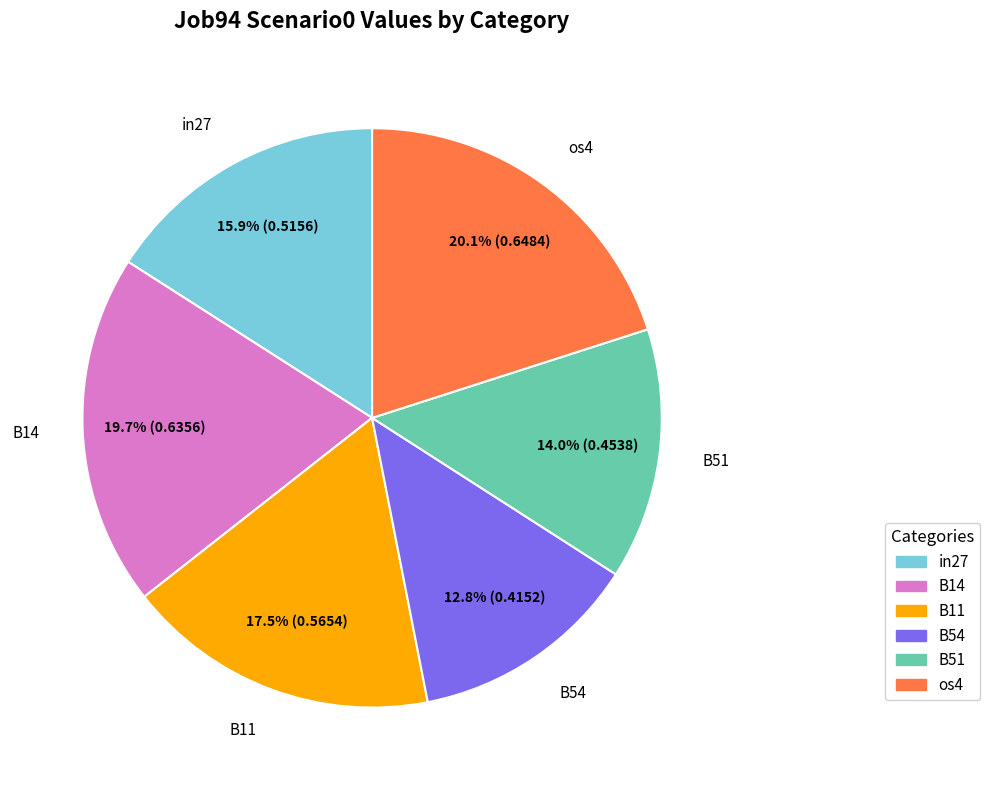

Is there a majority slice in this chart?

No